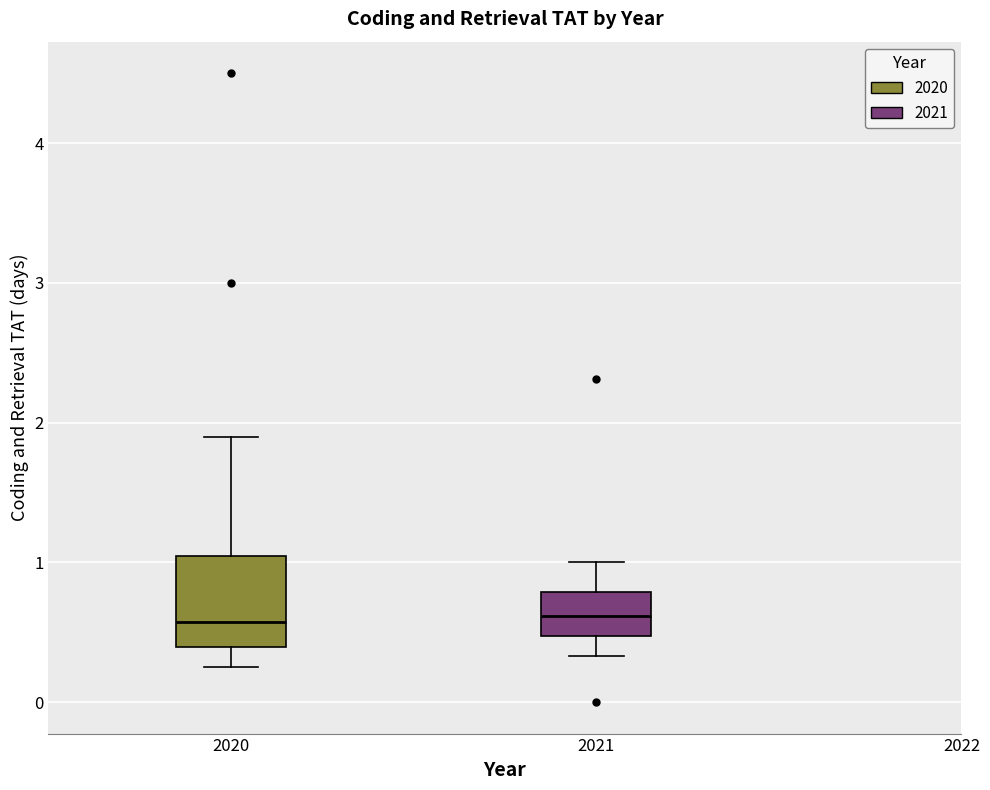

Which box is the tallest, from its lower edge to its upper edge?

2020